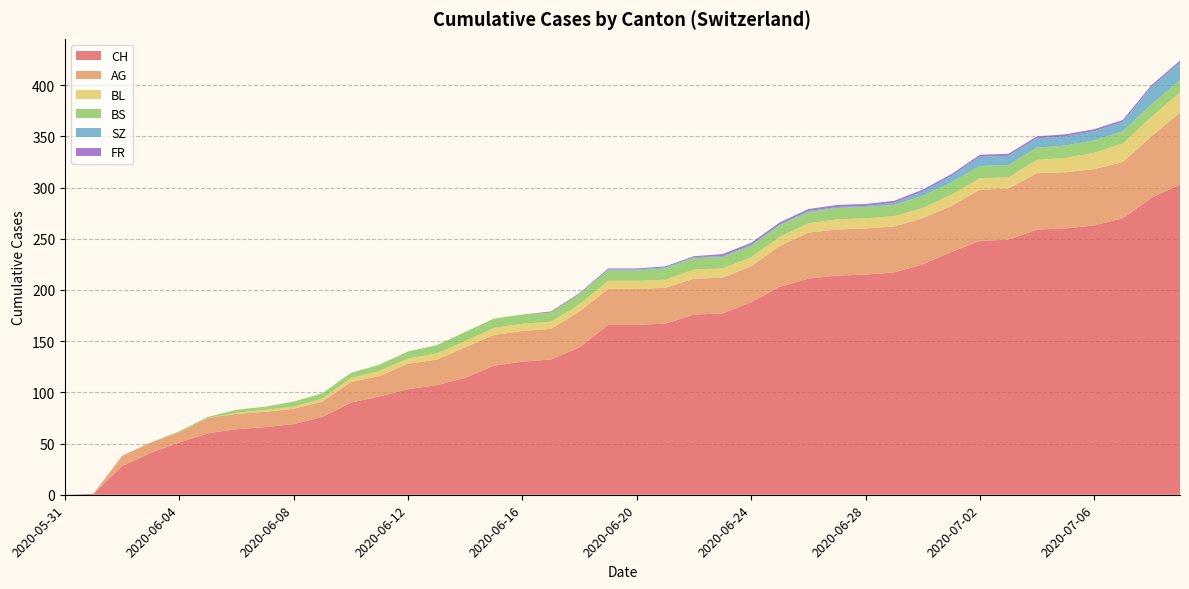

Reading left to right, list all the values displayed in this chart.

CH: 2020-05-31=0	2020-06-01=1	2020-06-02=28	2020-06-03=41	2020-06-04=51	2020-06-05=60	2020-06-06=64	2020-06-07=66	2020-06-08=69	2020-06-09=76	2020-06-10=90	2020-06-11=96	2020-06-12=103	2020-06-13=107	2020-06-14=114	2020-06-15=126	2020-06-16=130	2020-06-17=132	2020-06-18=144	2020-06-19=166	2020-06-20=166	2020-06-21=167	2020-06-22=176	2020-06-23=177	2020-06-24=188	2020-06-25=203	2020-06-26=211	2020-06-27=214	2020-06-28=215	2020-06-29=217	2020-06-30=225	2020-07-01=237	2020-07-02=248	2020-07-03=249	2020-07-04=259	2020-07-05=260	2020-07-06=263	2020-07-07=270	2020-07-08=290	2020-07-09=303
AG: 2020-05-31=0	2020-06-01=0	2020-06-02=10	2020-06-03=10	2020-06-04=10	2020-06-05=15	2020-06-06=15	2020-06-07=15	2020-06-08=15	2020-06-09=15	2020-06-10=20	2020-06-11=20	2020-06-12=25	2020-06-13=25	2020-06-14=30	2020-06-15=30	2020-06-16=30	2020-06-17=30	2020-06-18=35	2020-06-19=35	2020-06-20=35	2020-06-21=35	2020-06-22=35	2020-06-23=35	2020-06-24=35	2020-06-25=40	2020-06-26=45	2020-06-27=45	2020-06-28=45	2020-06-29=45	2020-06-30=45	2020-07-01=45	2020-07-02=50	2020-07-03=50	2020-07-04=55	2020-07-05=55	2020-07-06=55	2020-07-07=55	2020-07-08=60	2020-07-09=70
BL: 2020-05-31=0	2020-06-01=0	2020-06-02=0	2020-06-03=0	2020-06-04=0	2020-06-05=0	2020-06-06=1	2020-06-07=2	2020-06-08=2	2020-06-09=3	2020-06-10=4	2020-06-11=5	2020-06-12=5	2020-06-13=6	2020-06-14=6	2020-06-15=7	2020-06-16=7	2020-06-17=7	2020-06-18=7	2020-06-19=8	2020-06-20=8	2020-06-21=8	2020-06-22=9	2020-06-23=9	2020-06-24=9	2020-06-25=9	2020-06-26=9	2020-06-27=10	2020-06-28=10	2020-06-29=10	2020-06-30=10	2020-07-01=11	2020-07-02=11	2020-07-03=11	2020-07-04=13	2020-07-05=14	2020-07-06=16	2020-07-07=18	2020-07-08=19	2020-07-09=20
BS: 2020-05-31=0	2020-06-01=0	2020-06-02=0	2020-06-03=0	2020-06-04=1	2020-06-05=1	2020-06-06=3	2020-06-07=3	2020-06-08=5	2020-06-09=5	2020-06-10=5	2020-06-11=6	2020-06-12=7	2020-06-13=8	2020-06-14=9	2020-06-15=9	2020-06-16=9	2020-06-17=9	2020-06-18=10	2020-06-19=10	2020-06-20=10	2020-06-21=11	2020-06-22=11	2020-06-23=11	2020-06-24=11	2020-06-25=11	2020-06-26=11	2020-06-27=11	2020-06-28=11	2020-06-29=11	2020-06-30=12	2020-07-01=12	2020-07-02=12	2020-07-03=12	2020-07-04=12	2020-07-05=12	2020-07-06=12	2020-07-07=12	2020-07-08=12	2020-07-09=12
SZ: 2020-05-31=0	2020-06-01=0	2020-06-02=0	2020-06-03=0	2020-06-04=0	2020-06-05=0	2020-06-06=0	2020-06-07=0	2020-06-08=0	2020-06-09=0	2020-06-10=0	2020-06-11=0	2020-06-12=0	2020-06-13=0	2020-06-14=0	2020-06-15=0	2020-06-16=0	2020-06-17=0	2020-06-18=0	2020-06-19=1	2020-06-20=1	2020-06-21=1	2020-06-22=1	2020-06-23=1	2020-06-24=1	2020-06-25=1	2020-06-26=1	2020-06-27=1	2020-06-28=1	2020-06-29=2	2020-06-30=4	2020-07-01=6	2020-07-02=9	2020-07-03=9	2020-07-04=9	2020-07-05=9	2020-07-06=9	2020-07-07=9	2020-07-08=17	2020-07-09=17
FR: 2020-05-31=0	2020-06-01=0	2020-06-02=0	2020-06-03=0	2020-06-04=0	2020-06-05=0	2020-06-06=0	2020-06-07=0	2020-06-08=0	2020-06-09=0	2020-06-10=0	2020-06-11=0	2020-06-12=0	2020-06-13=0	2020-06-14=0	2020-06-15=0	2020-06-16=0	2020-06-17=1	2020-06-18=1	2020-06-19=1	2020-06-20=1	2020-06-21=1	2020-06-22=1	2020-06-23=2	2020-06-24=2	2020-06-25=2	2020-06-26=2	2020-06-27=2	2020-06-28=2	2020-06-29=2	2020-06-30=2	2020-07-01=2	2020-07-02=2	2020-07-03=2	2020-07-04=2	2020-07-05=2	2020-07-06=2	2020-07-07=2	2020-07-08=2	2020-07-09=2